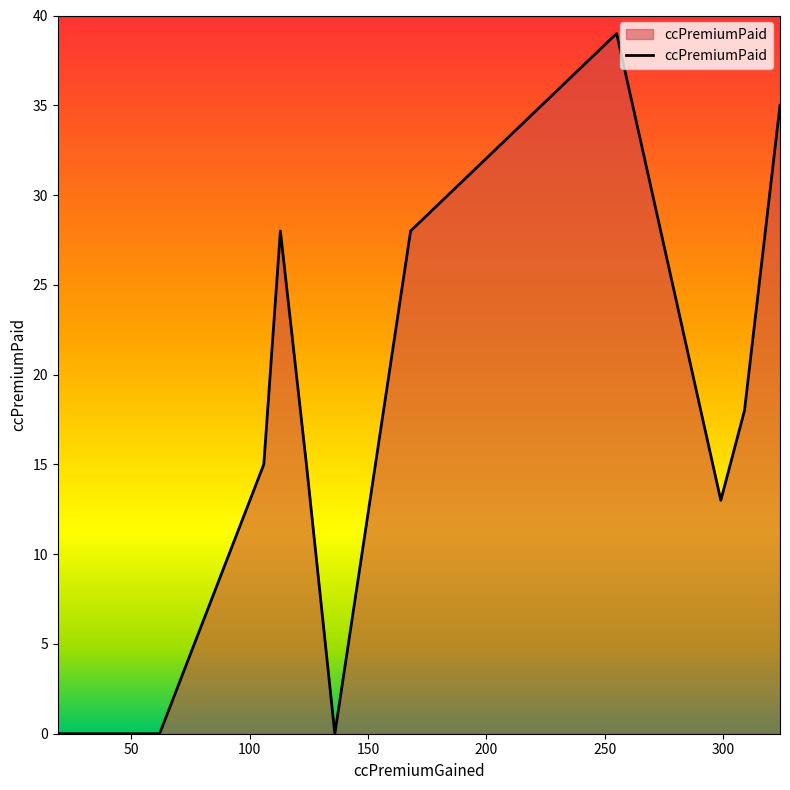

What is the difference between the maximum and minimum values?

39